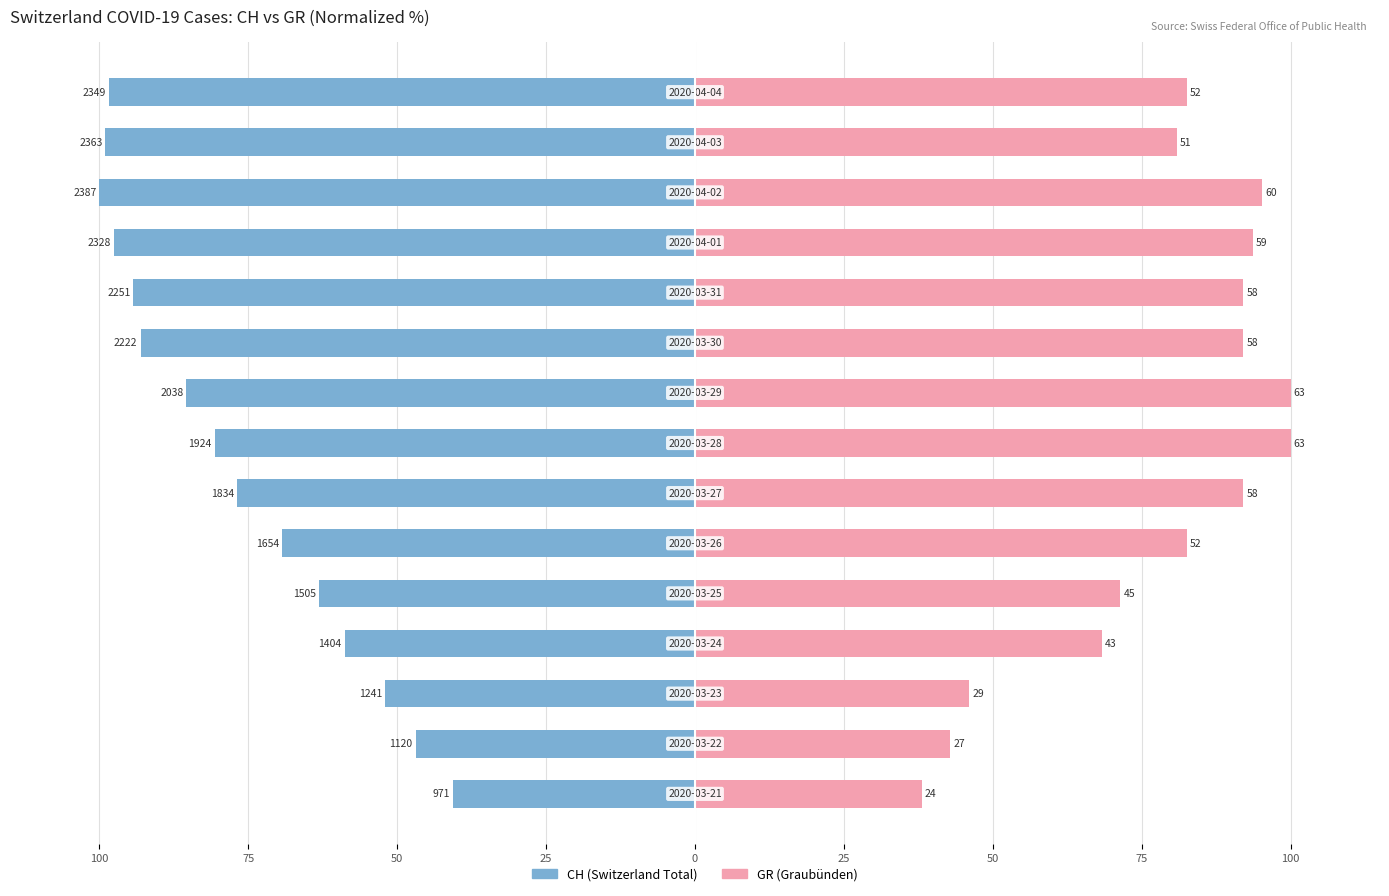

The CH (Switzerland Total) series shows -100.0 at 12. True or false?

True